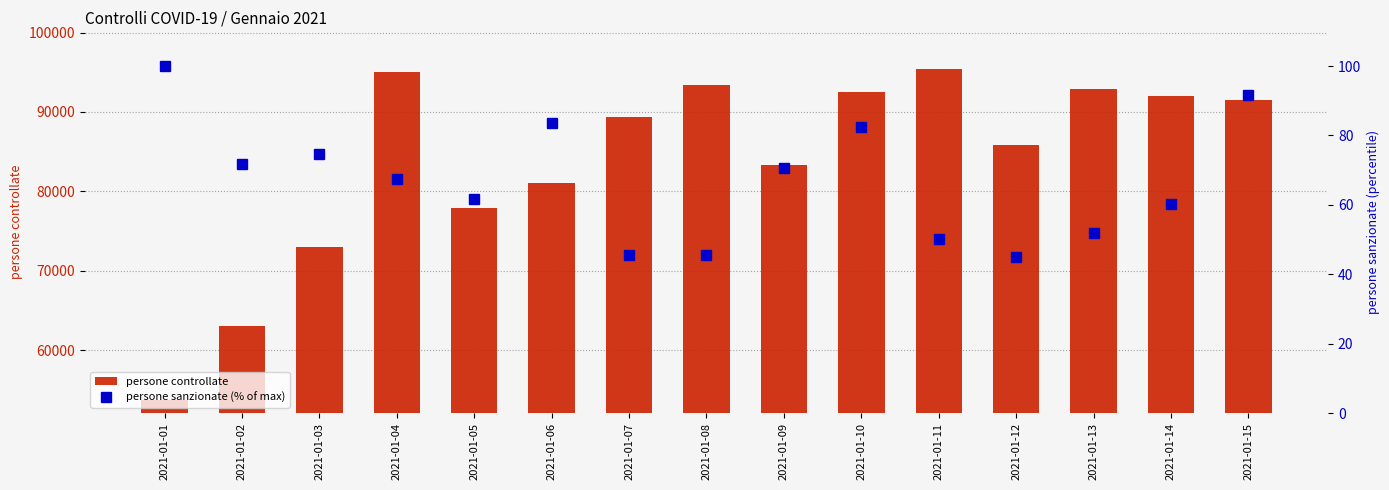

What is the value of the persone controllate bar at the 15th from the left?

91467